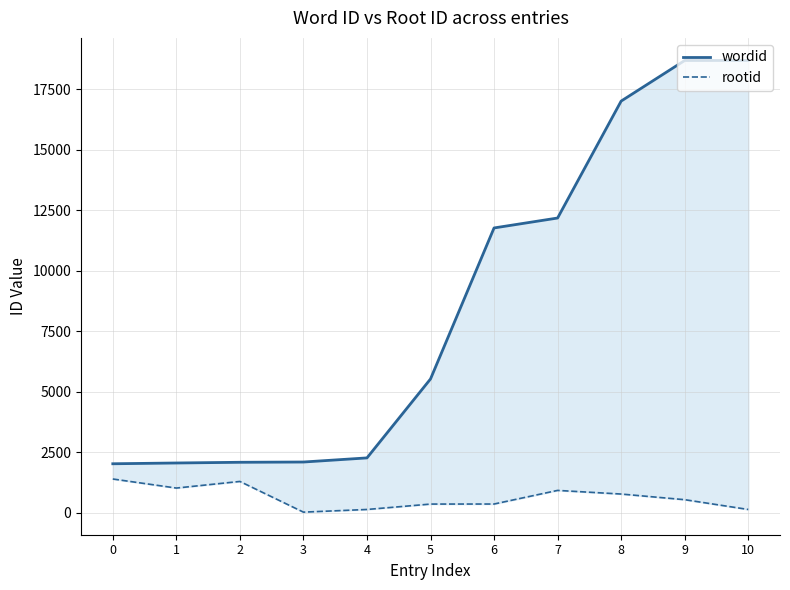

What is the value of the rootid point at the 7th from the left?

367